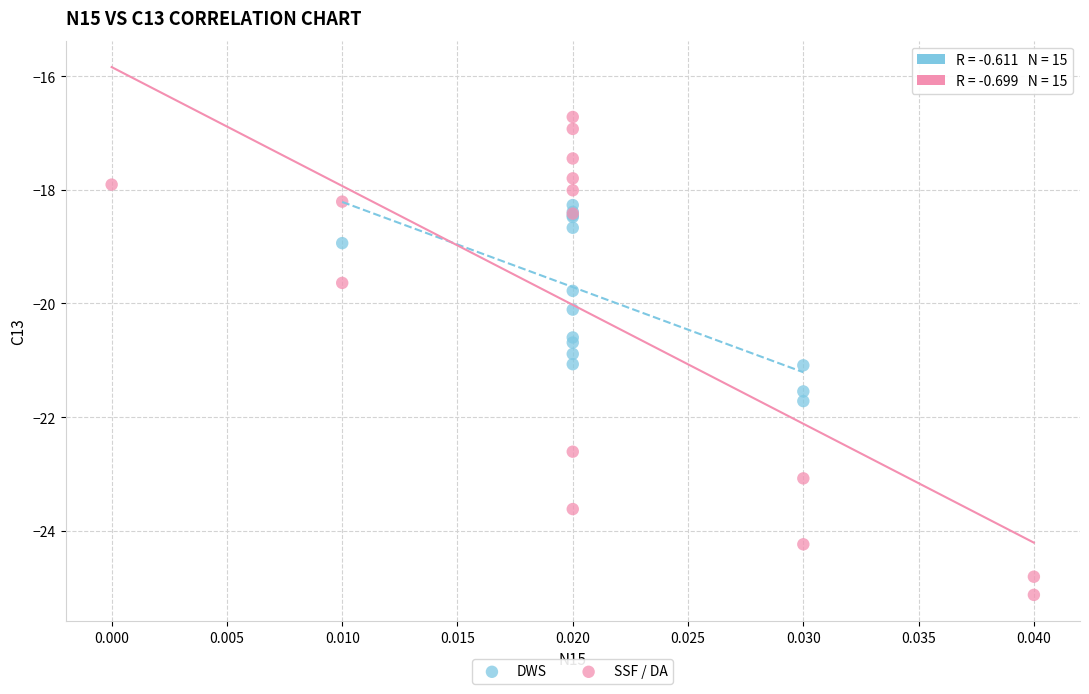

Which series contains the highest Y value?

SSF / DA